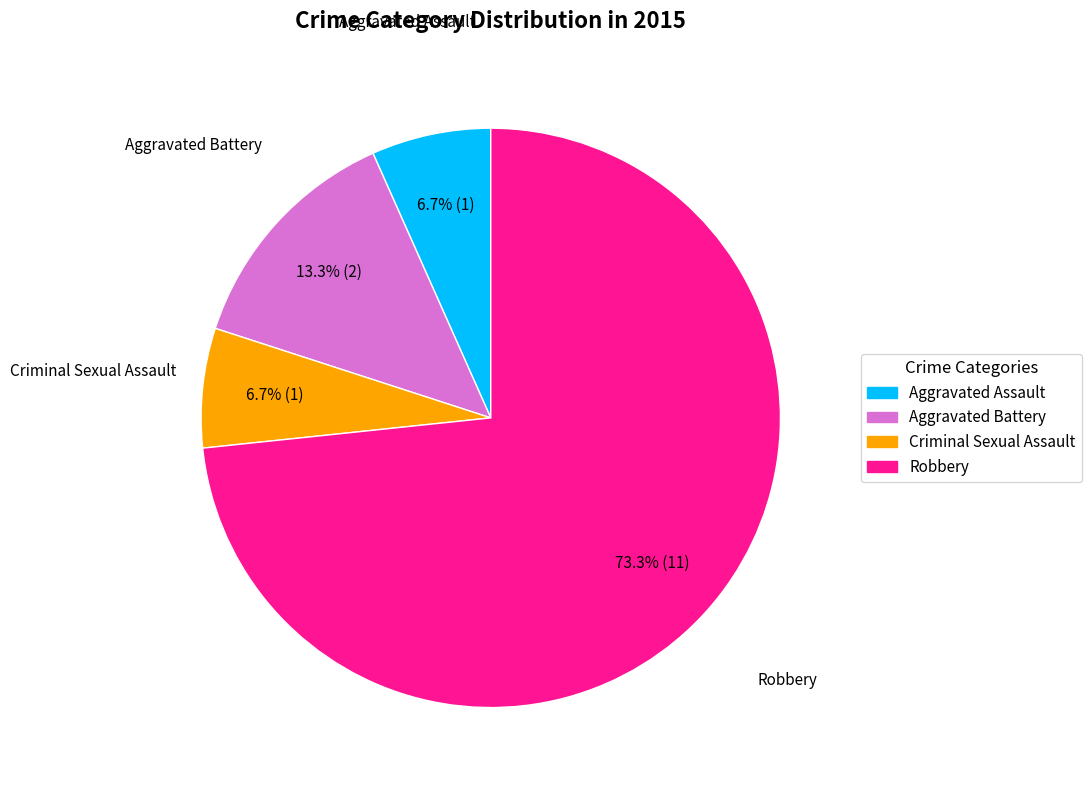

Which category accounts for the majority?

Robbery